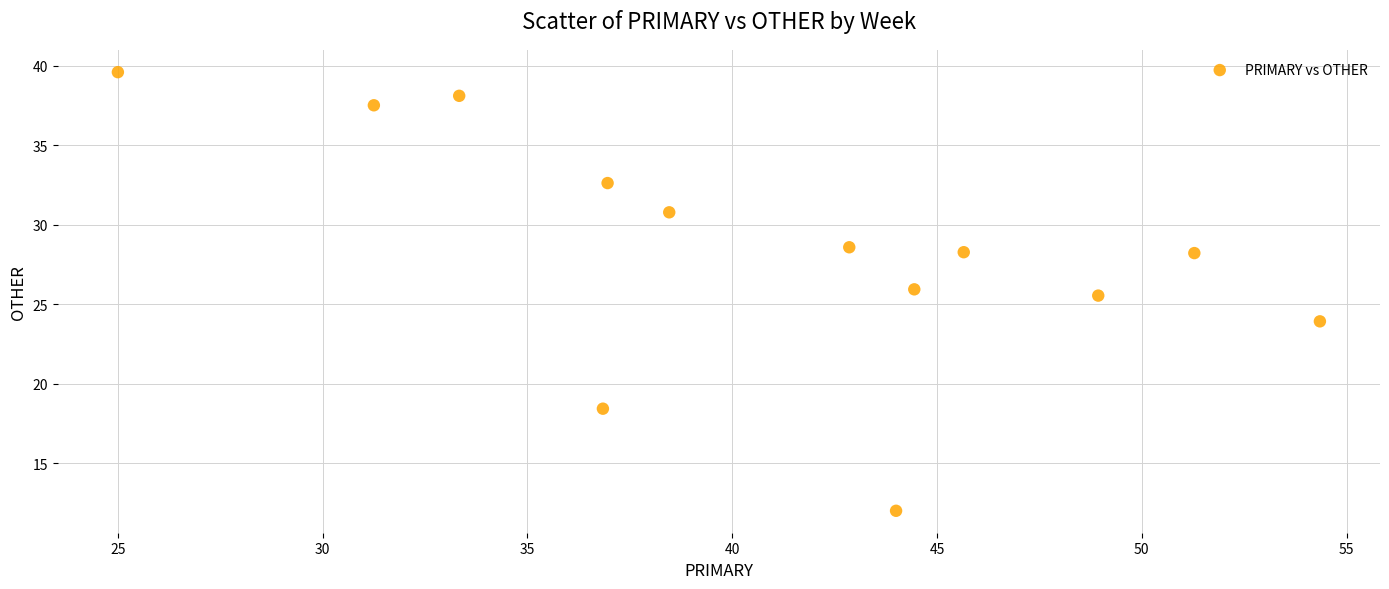

What Y value in the scatter plot is closest to 25?

25.5